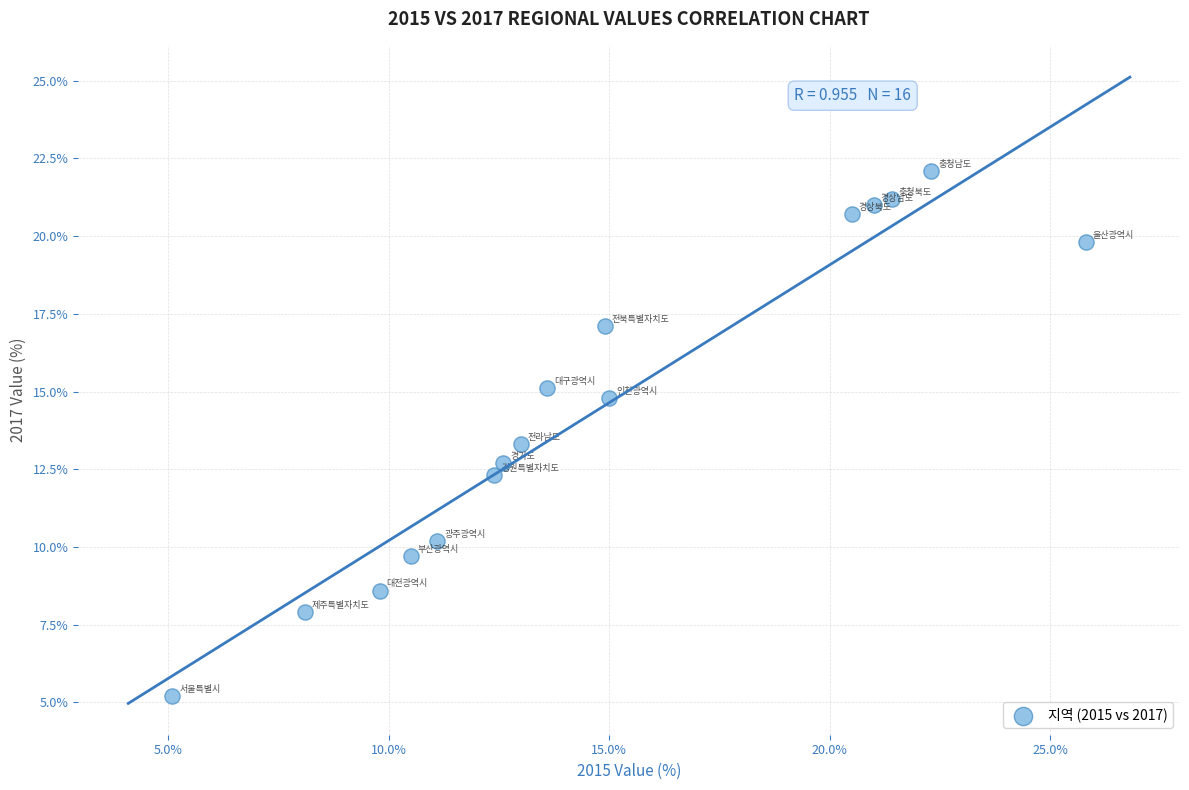

What is the range of X values (max minus min)?

20.7